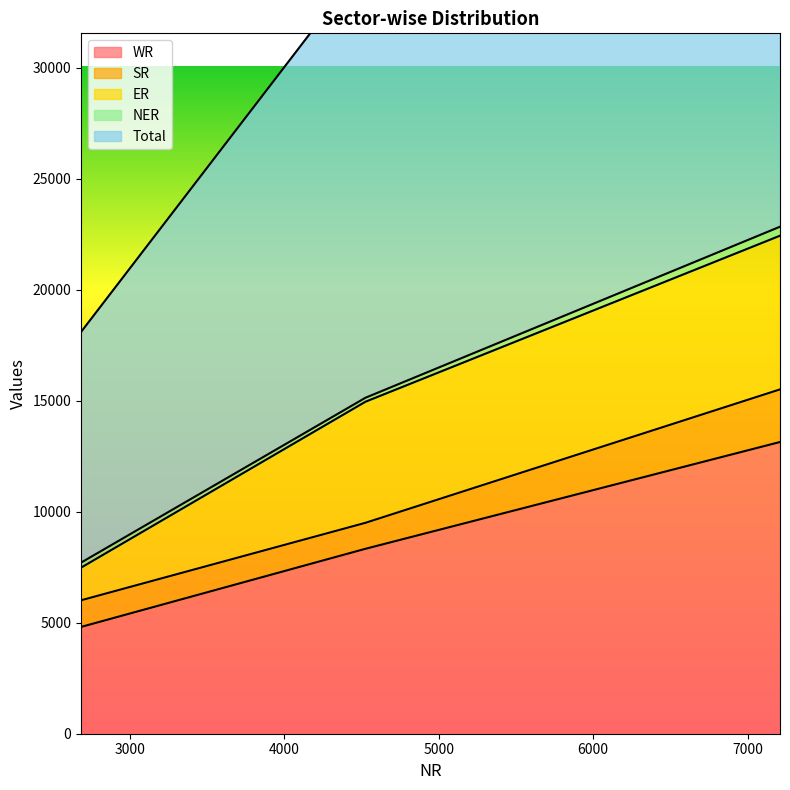

What is the lowest value of the WR series?

4811